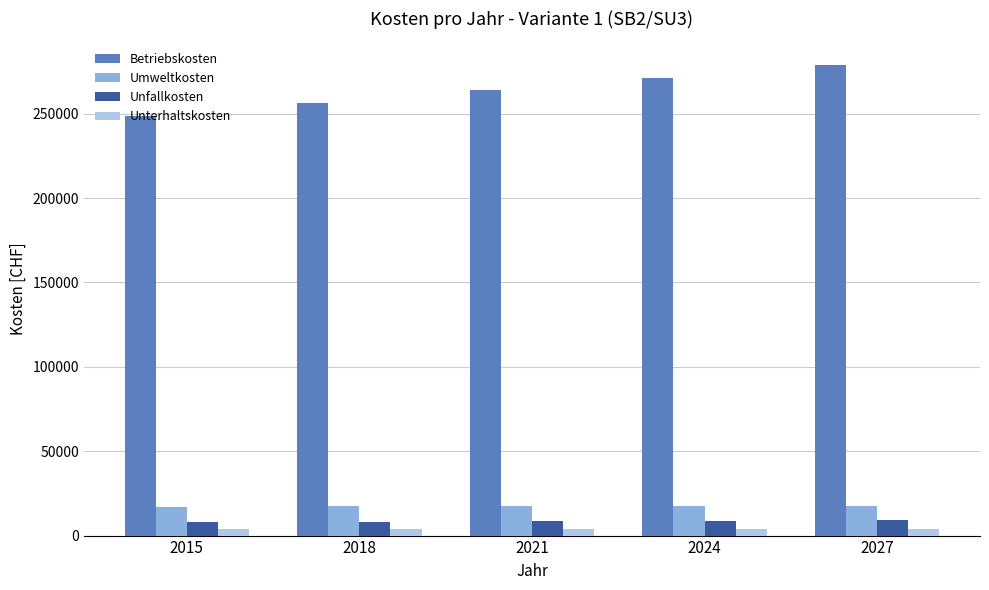

What is the value of the Betriebskosten bar at the 5th from the left?

278944.4